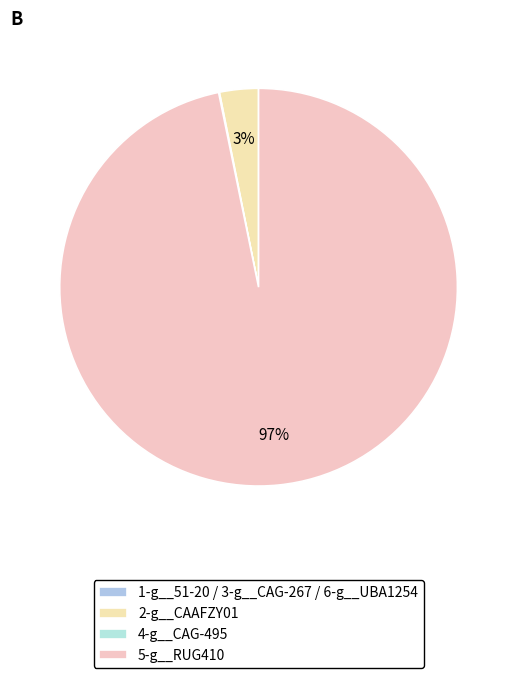

To the nearest percent, what is the difference between the largest and smallest slice percentages?

97%